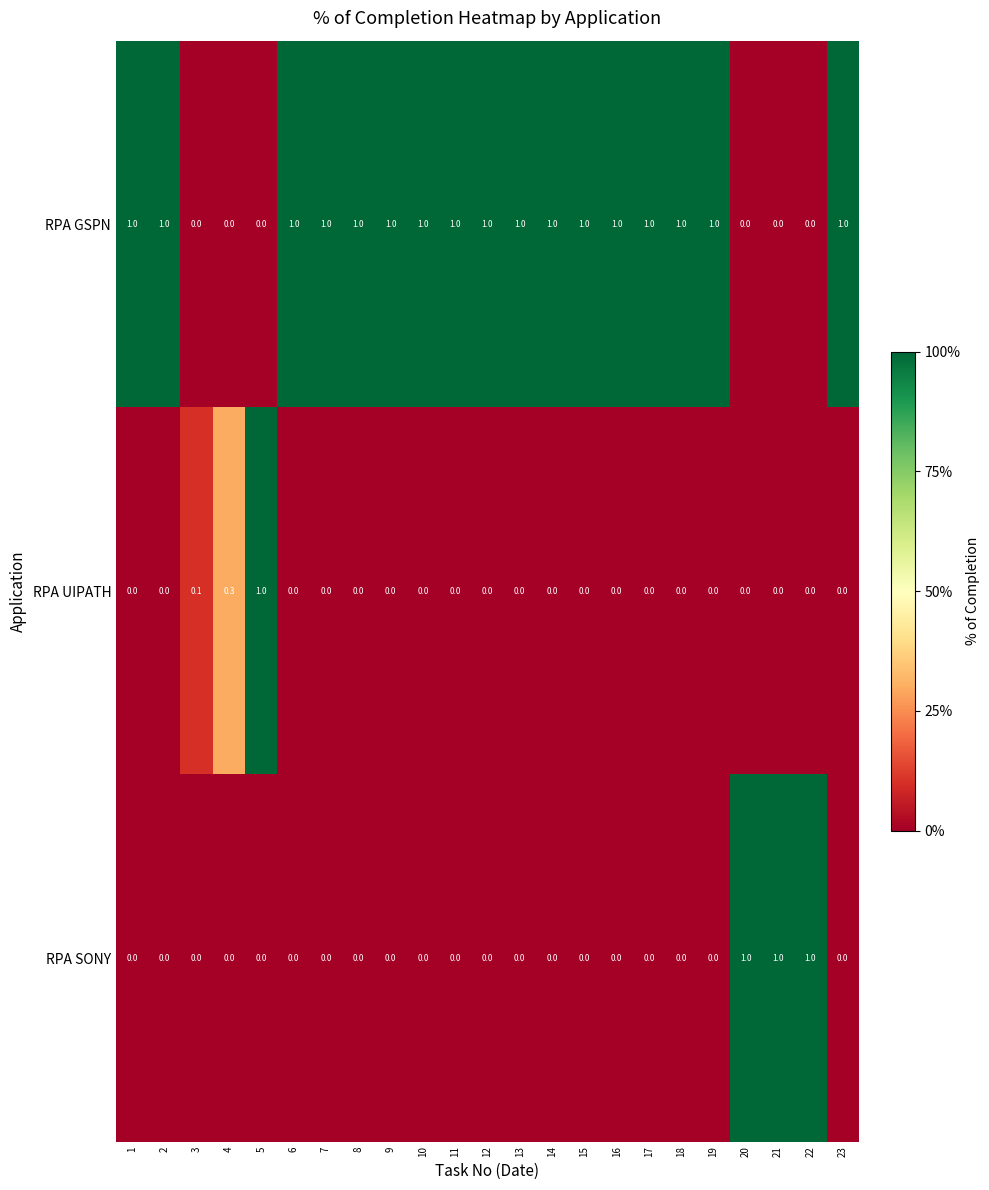

Count the number of data series in this chart.

3